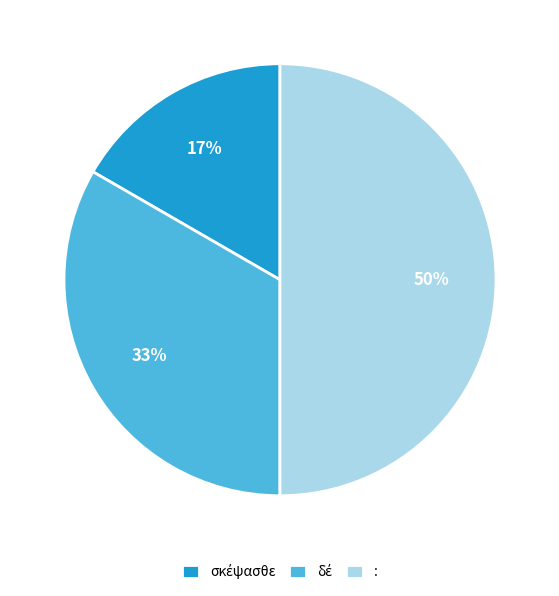

What is the largest slice in the pie chart?

: